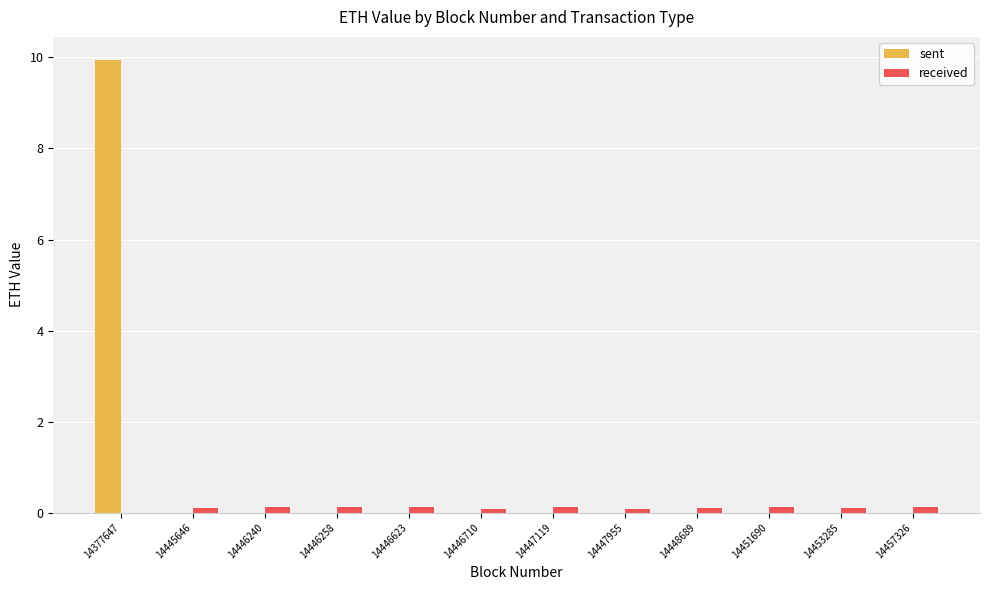

Are the bars grouped side by side (vs. stacked)?

Yes